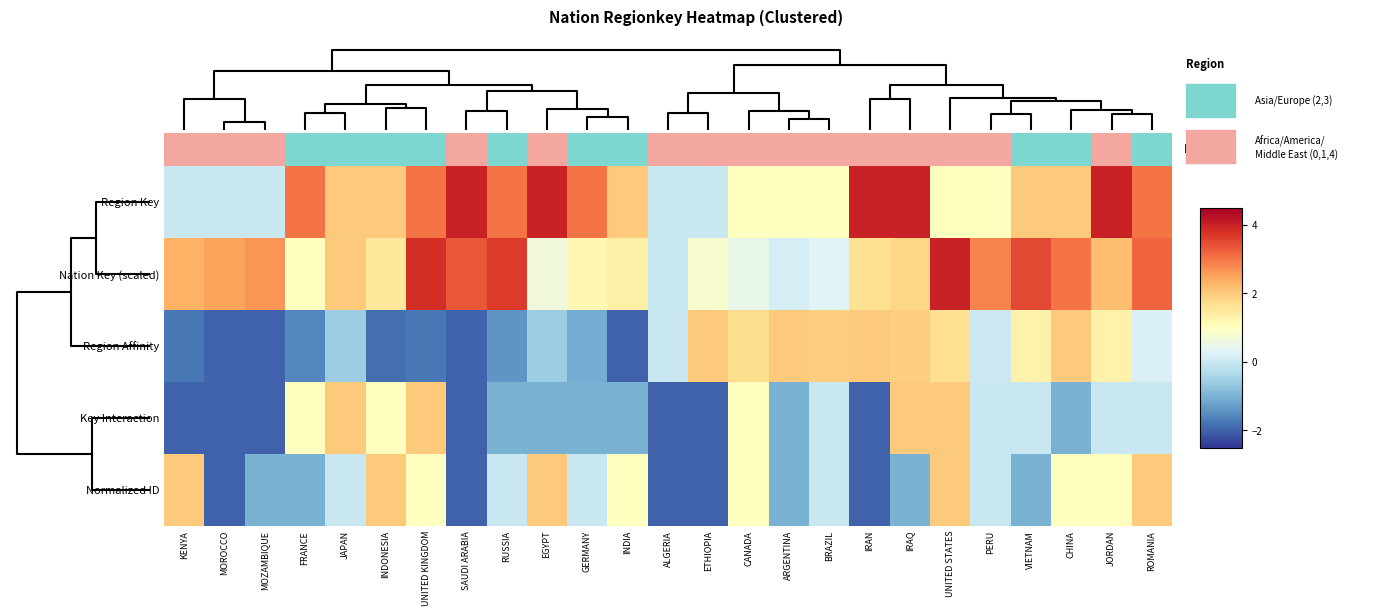

How many values in the row_1 series exceed 2?

12